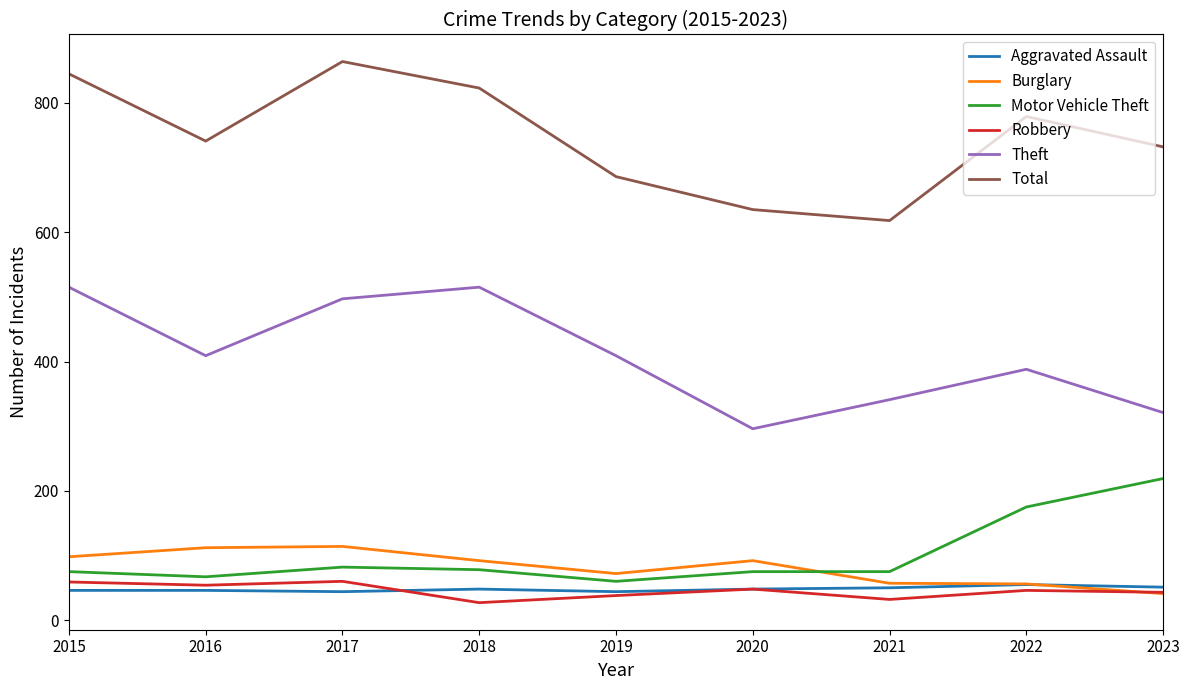

What is the spread (max minus min) of values at 2019?

648